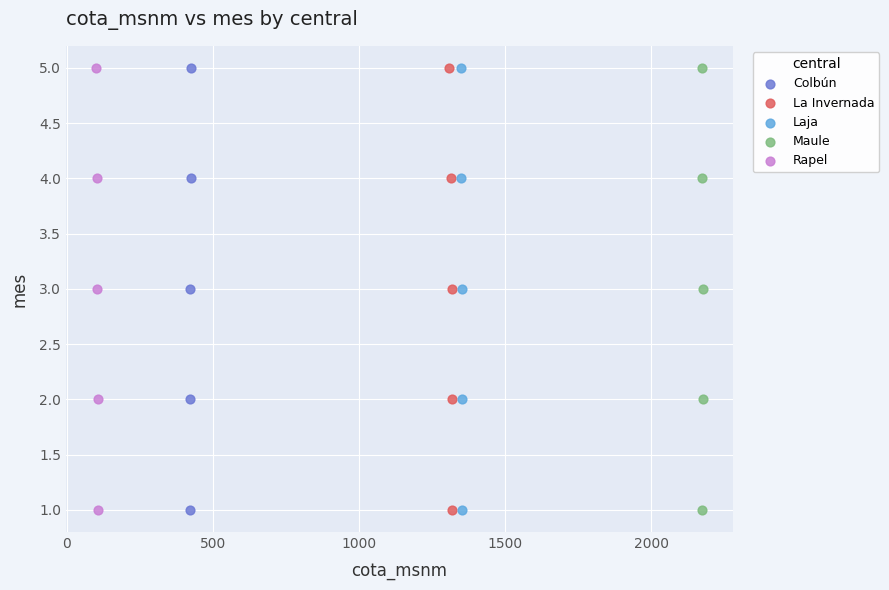

What are all the series names shown in the legend?

Colbún, La Invernada, Laja, Maule, Rapel